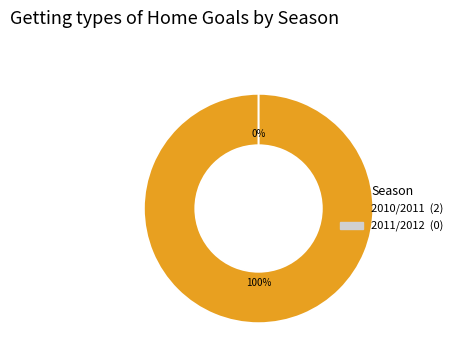

To the nearest percent, what percentage of the pie is 2010/2011?

100%